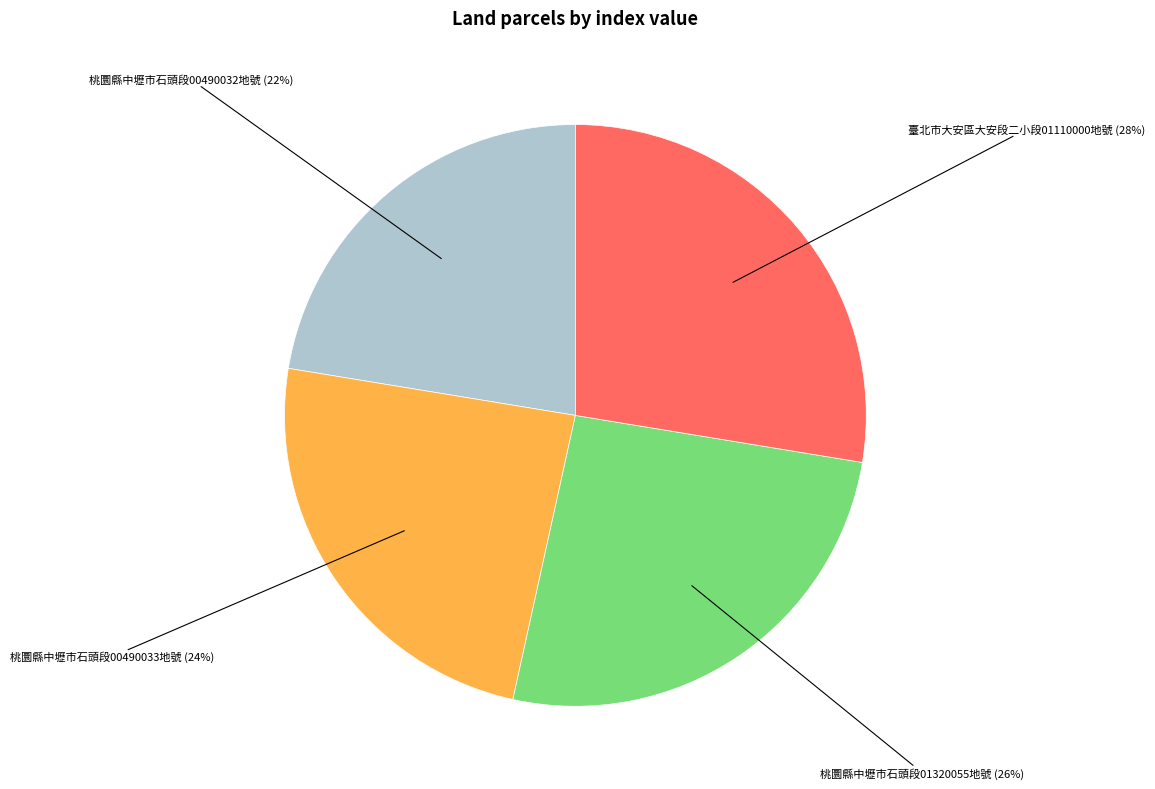

Is there a majority slice in this chart?

No